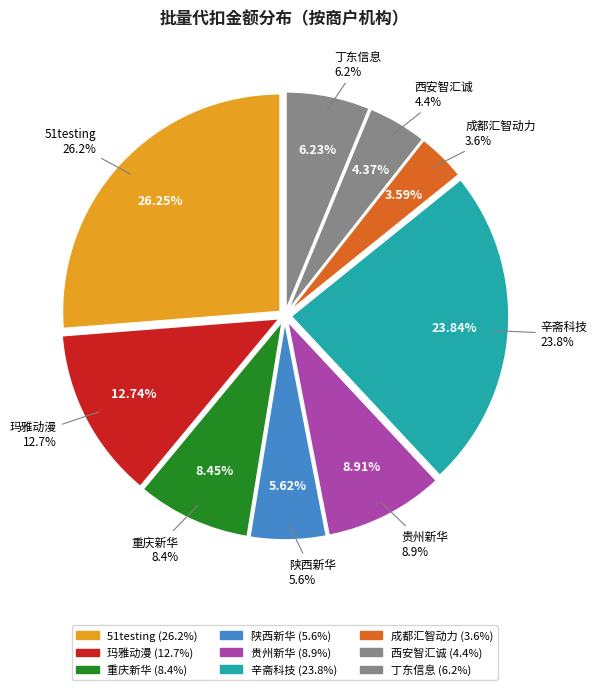

Do [2004]玛雅动漫 and [2004]玛雅动漫 together represent more than half of the pie?

No